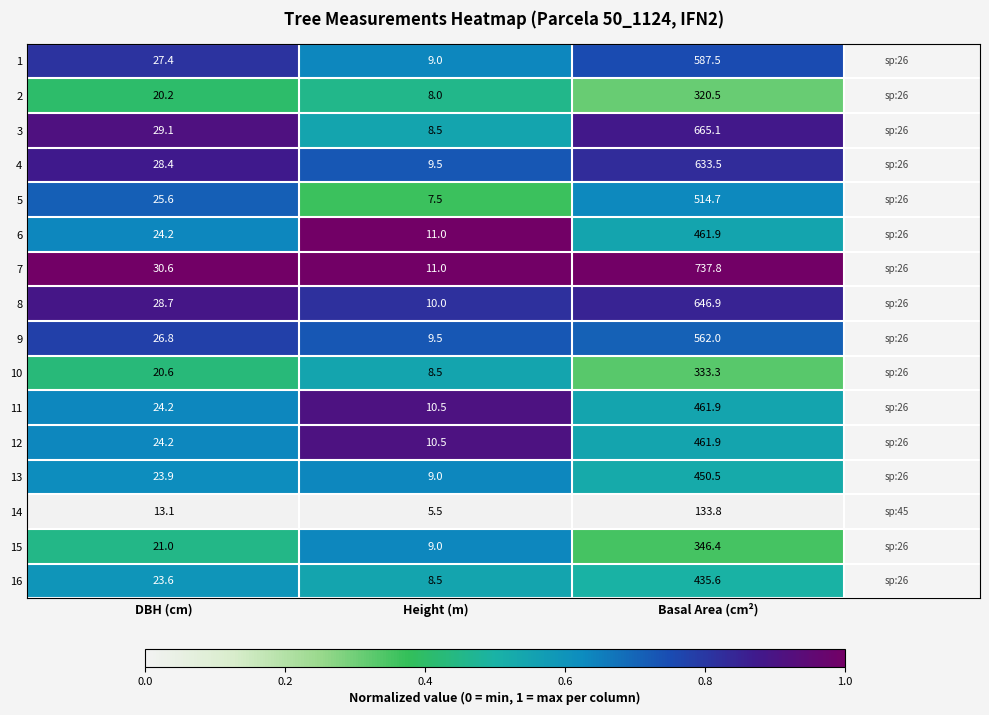

Which series has the widest spread of values?

7